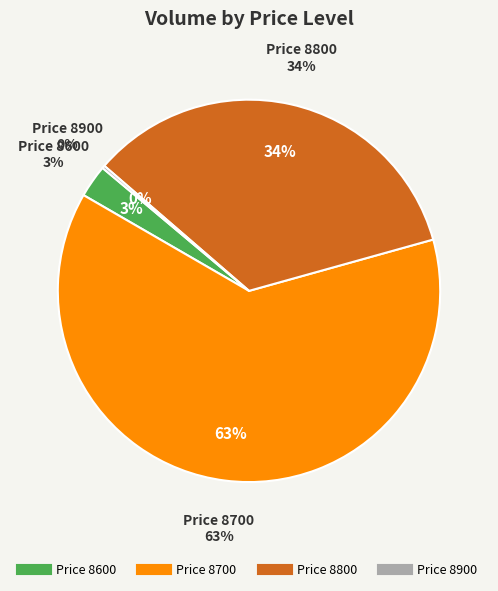

Is it true that 29 is 12% of the pie?

False